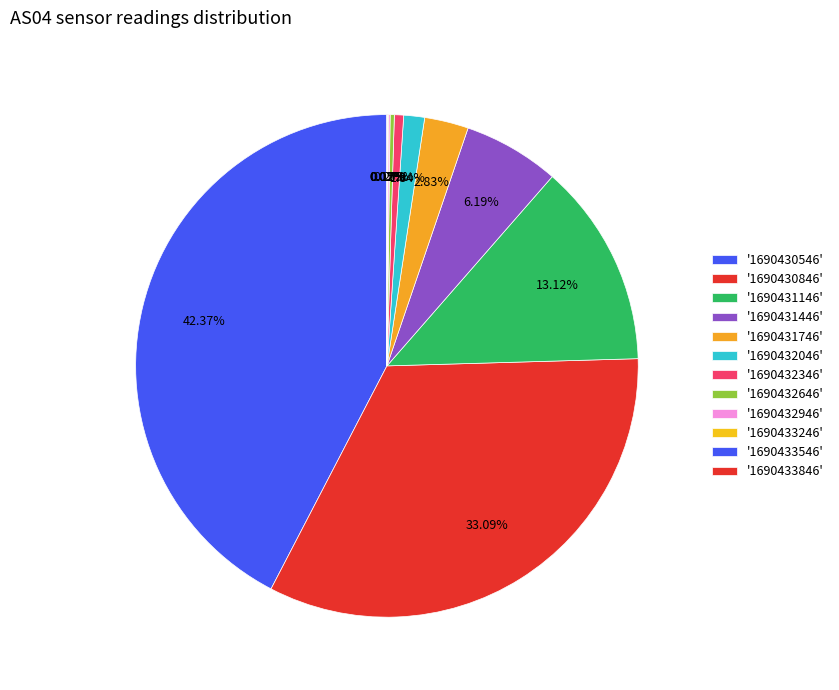

Which slice is the smallest?

1690433846